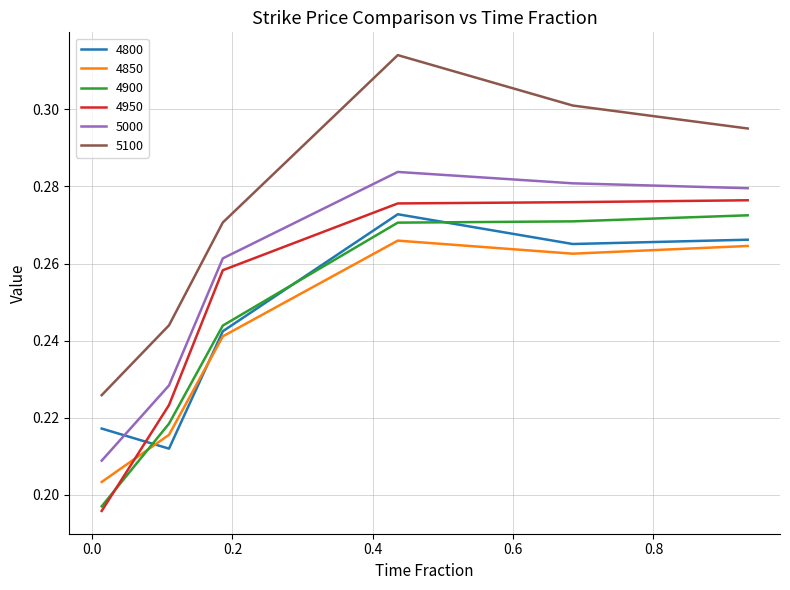

Which series has the largest range (max minus min)?

5100